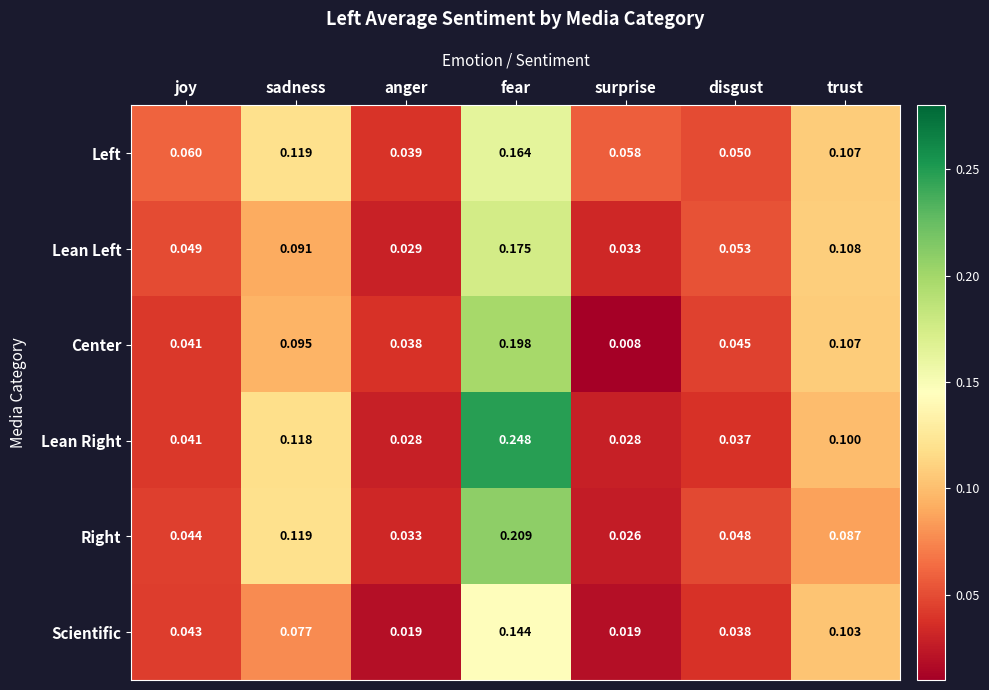

Where is Center nearest to the value 0?

surprise